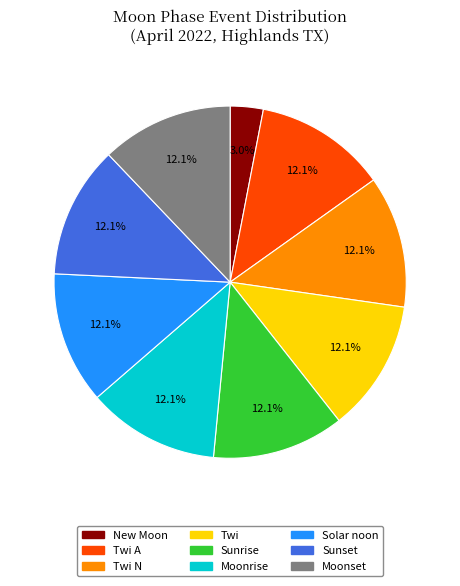

How many segments does this pie chart have?

9